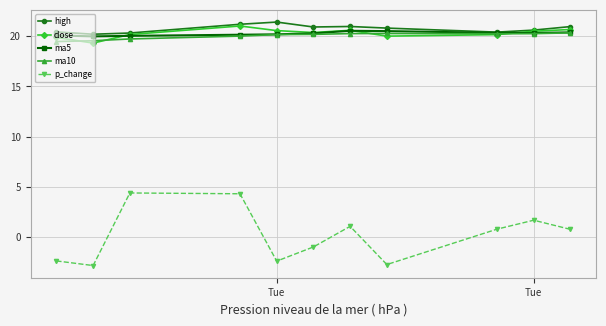

How many series are shown in this chart?

5